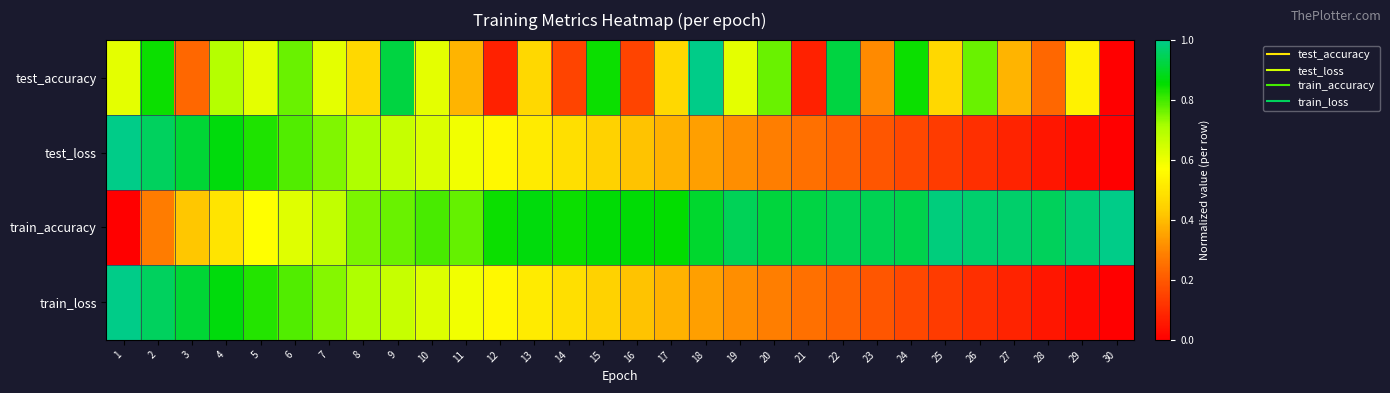

Reading left to right, what are all the values shown in this chart?

test_accuracy: 1=0.6	2=0.8	3=0.2	4=0.7	5=0.6	6=0.8	7=0.6	8=0.5	9=0.9	10=0.6	11=0.4	12=0.1	13=0.5	14=0.2	15=0.8	16=0.2	17=0.5	18=1.0	19=0.6	20=0.8	21=0.1	22=0.9	23=0.3	24=0.8	25=0.5	26=0.8	27=0.4	28=0.2	29=0.5	30=0.0
test_loss: 1=1.0	2=1.0	3=0.9	4=0.9	5=0.8	6=0.8	7=0.7	8=0.7	9=0.7	10=0.6	11=0.6	12=0.6	13=0.5	14=0.5	15=0.4	16=0.4	17=0.4	18=0.3	19=0.3	20=0.3	21=0.3	22=0.2	23=0.2	24=0.2	25=0.1	26=0.1	27=0.1	28=0.1	29=0.0	30=0.0
train_accuracy: 1=0.0	2=0.3	3=0.4	4=0.5	5=0.6	6=0.6	7=0.7	8=0.8	9=0.8	10=0.8	11=0.8	12=0.8	13=0.9	14=0.8	15=0.9	16=0.9	17=0.9	18=0.9	19=0.9	20=0.9	21=0.9	22=0.9	23=0.9	24=0.9	25=1.0	26=1.0	27=1.0	28=1.0	29=1.0	30=1.0
train_loss: 1=1.0	2=1.0	3=0.9	4=0.9	5=0.8	6=0.8	7=0.7	8=0.7	9=0.7	10=0.6	11=0.6	12=0.6	13=0.5	14=0.5	15=0.4	16=0.4	17=0.4	18=0.3	19=0.3	20=0.3	21=0.3	22=0.2	23=0.2	24=0.2	25=0.1	26=0.1	27=0.1	28=0.1	29=0.0	30=0.0